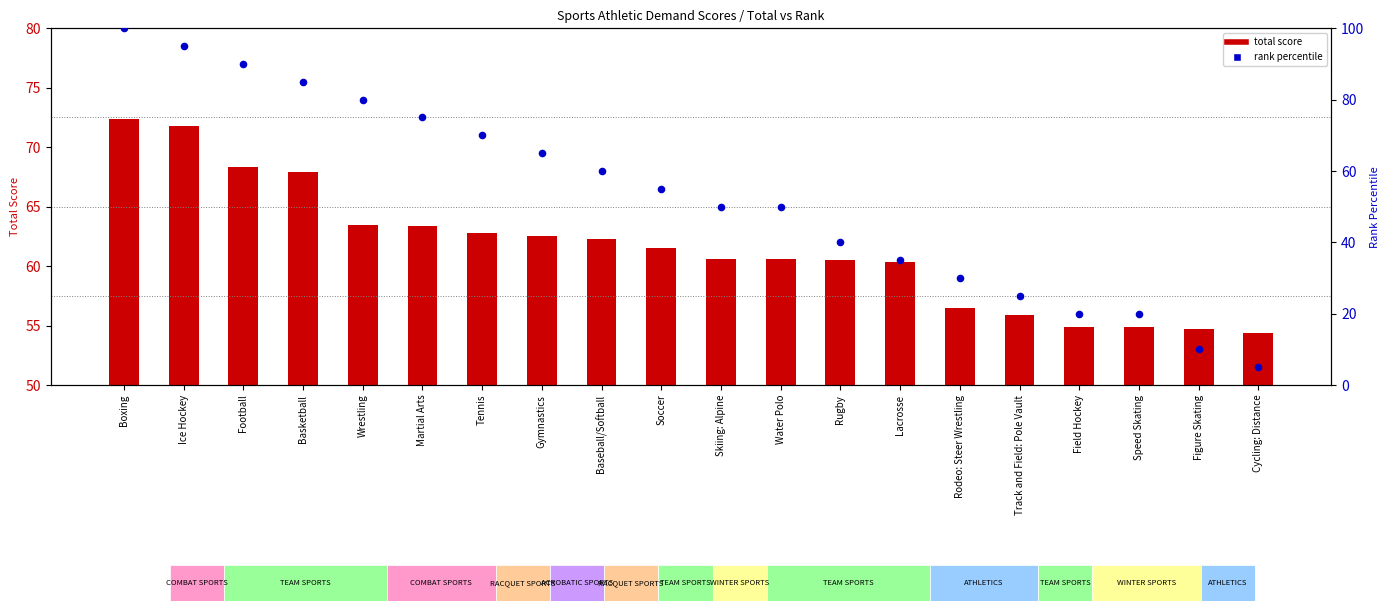

What are all the series names shown in the legend?

total score, rank percentile